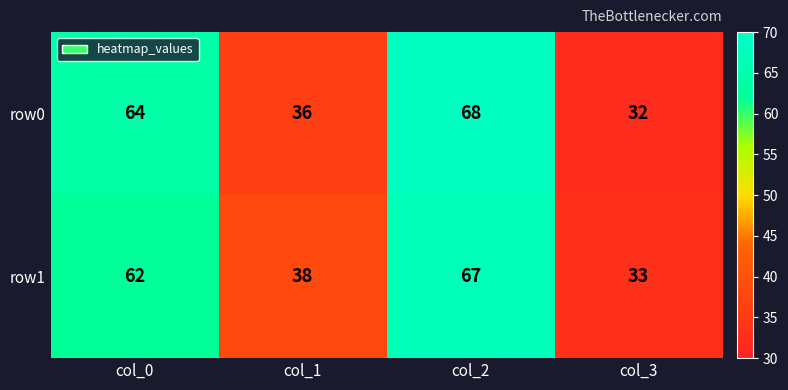

At how many categories does at least one series exceed 36?

3